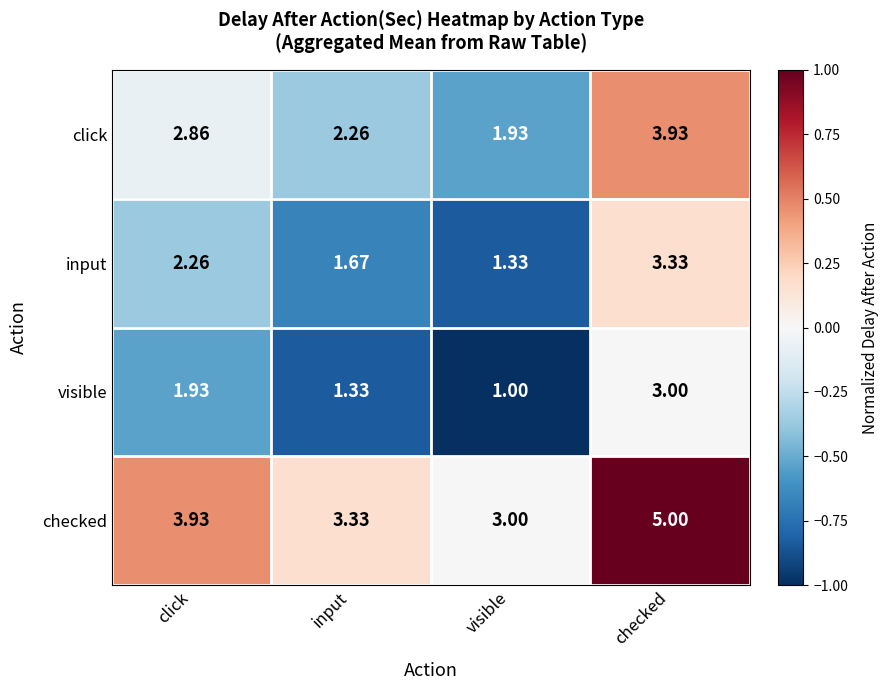

At which category is the sum across all series the highest?

checked